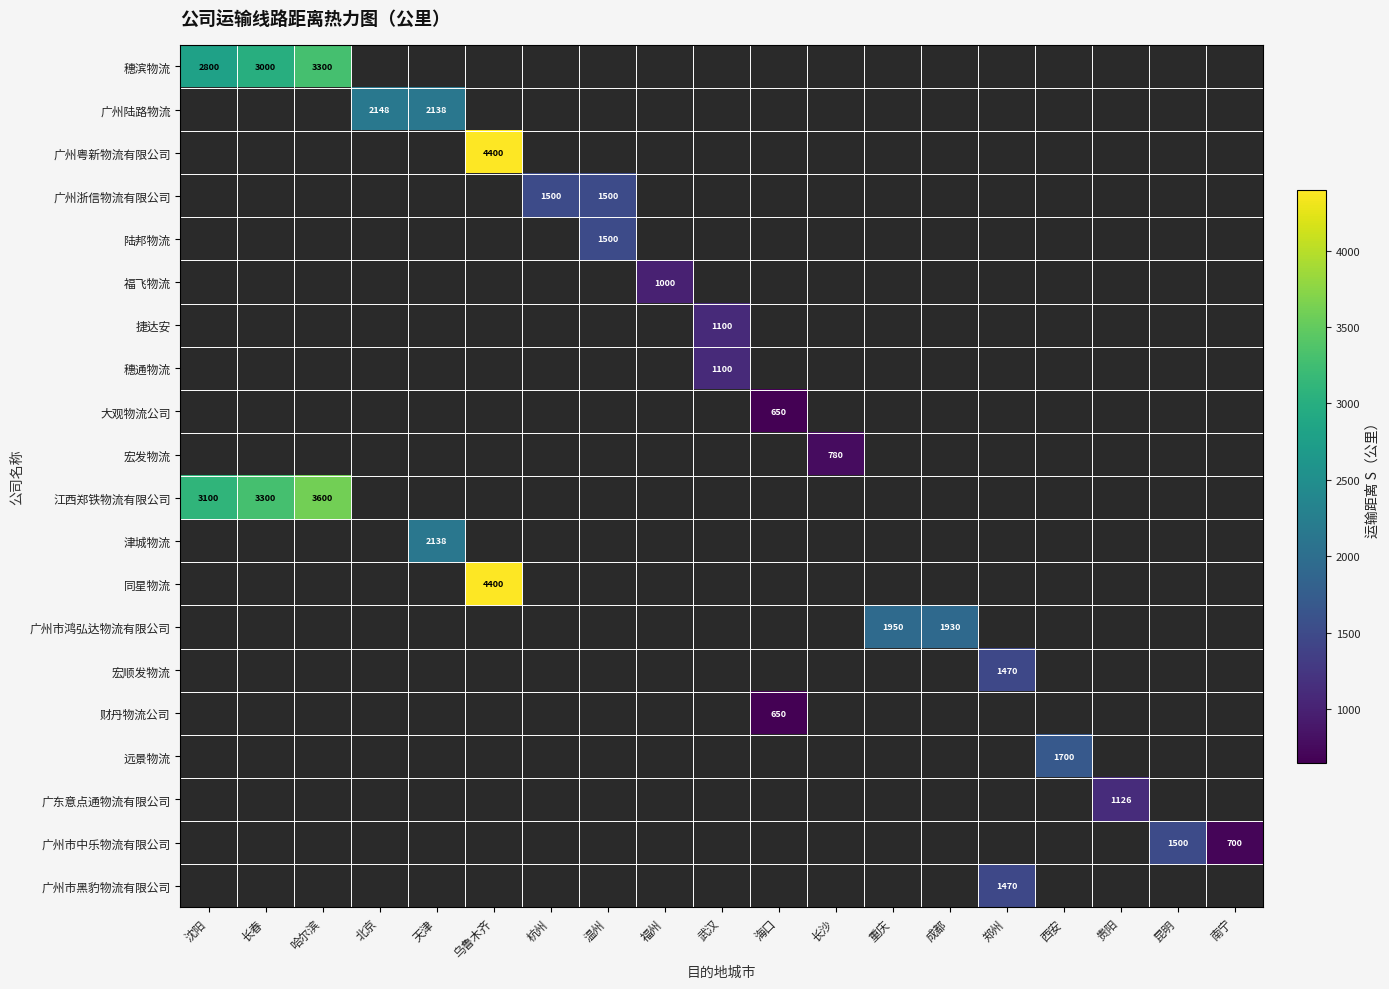

How many series are shown in this chart?

20